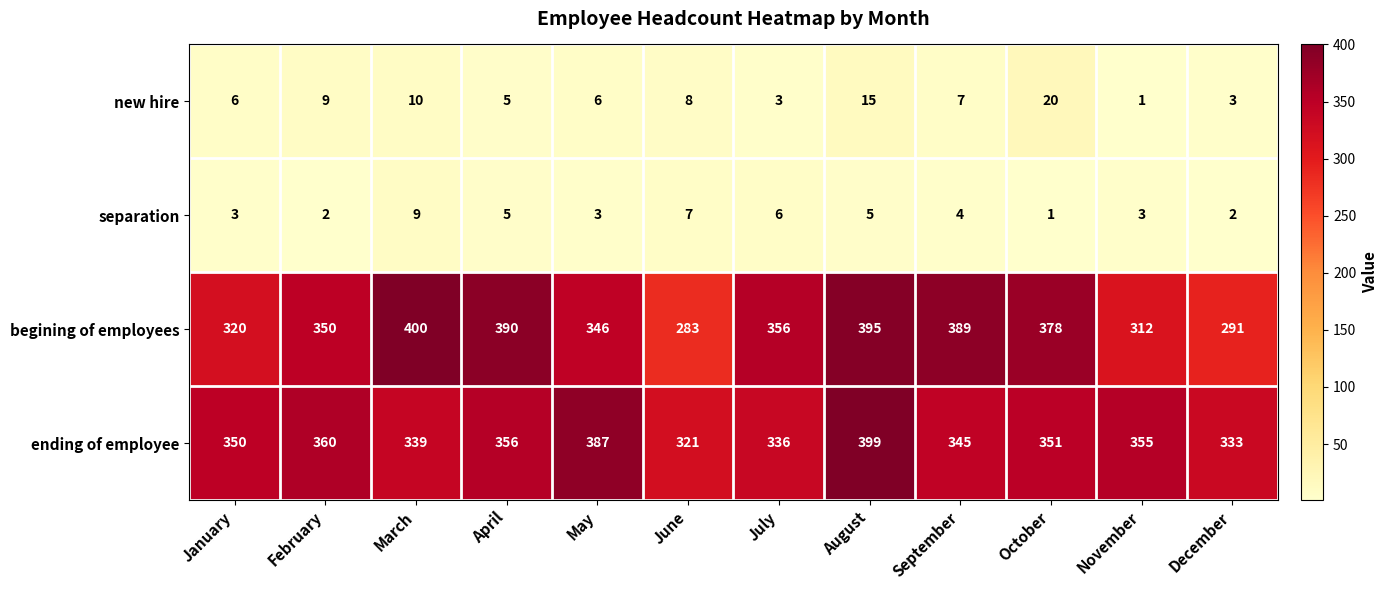

What is the greatest value displayed?

400